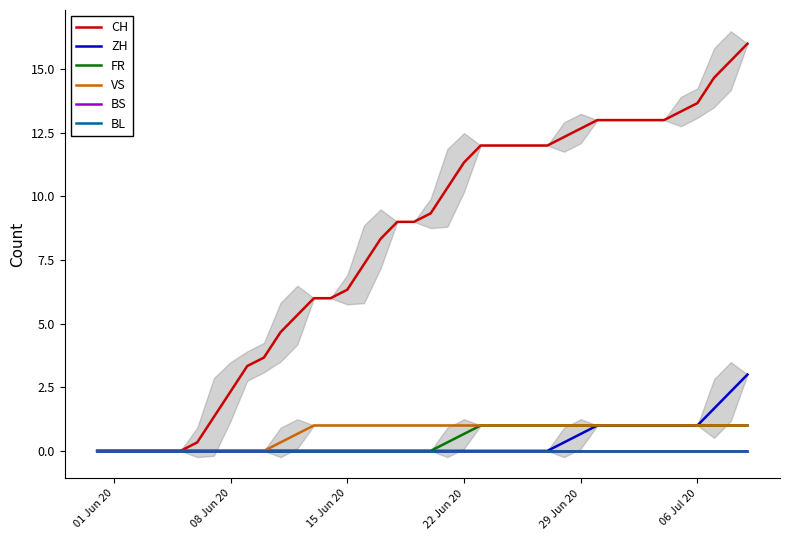

Between 06 Jul 20 and 15, which series saw the biggest shift?

CH